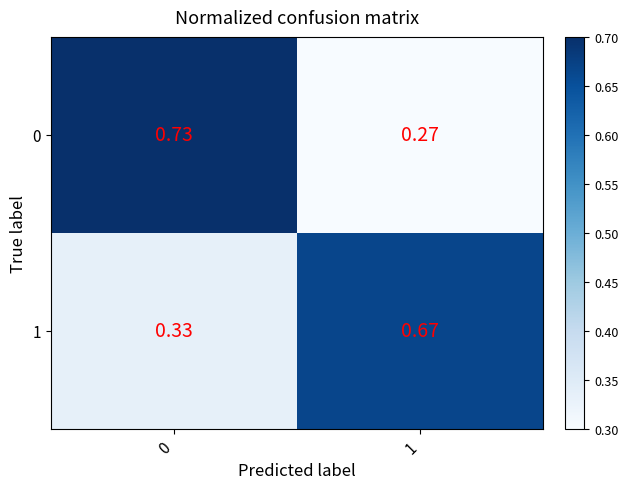

What is the total value across all series at 1?

0.9